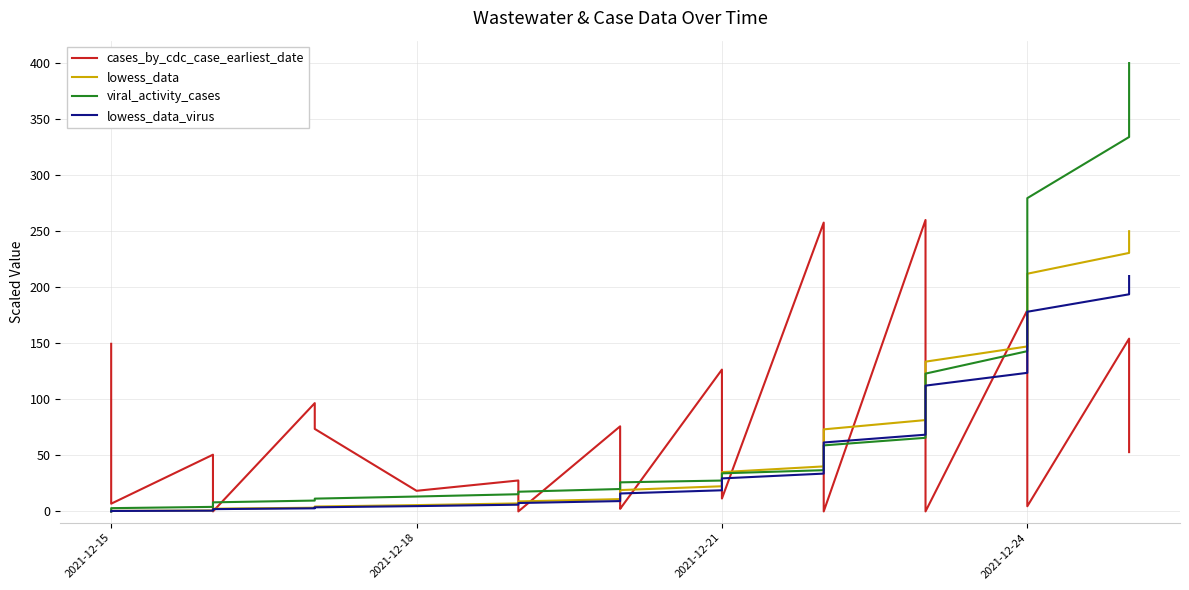

Reading left to right, extract all data points from this chart.

cases_by_cdc_case_earliest_date: 149.6	89.7	11.5	6.9	50.6	18.4	4.6	0.0	96.6	73.6	18.4	27.6	0.0	75.9	6.9	4.6	2.3	126.5	52.9	13.8	11.5	257.7	73.6	71.3	25.3	13.8	0.0	260.0	80.5	18.4	9.2	4.6	0.0	179.5	64.4	34.5	25.3	4.6	154.2	52.9
lowess_data: 0.0	0.1	0.3	0.5	0.8	1.2	1.8	2.4	3.3	4.4	5.6	7.2	8.9	11.0	13.3	16.0	19.1	22.5	26.2	30.4	35.1	40.2	45.7	51.8	58.4	65.5	73.2	81.5	90.4	99.9	110.1	121.2	133.6	147.2	161.9	177.6	194.4	212.1	230.6	250.0
viral_activity_cases: 0.0	0.9	1.9	2.9	4.1	5.3	6.6	8.1	9.7	11.4	13.3	15.3	17.6	20.0	22.6	24.6	25.9	27.6	29.4	31.5	34.0	36.8	40.0	43.8	48.1	53.1	58.9	65.7	73.6	82.8	93.6	106.7	123.0	143.0	167.6	197.8	234.6	279.5	334.0	400.0
lowess_data_virus: 0.0	0.1	0.2	0.4	0.7	1.0	1.5	2.1	2.8	3.7	4.7	6.0	7.5	9.2	11.2	13.5	16.0	18.9	22.0	25.6	29.5	33.7	38.4	43.5	49.1	55.0	61.5	68.5	75.9	83.9	92.5	101.8	112.2	123.6	136.0	149.2	163.3	178.1	193.7	210.0